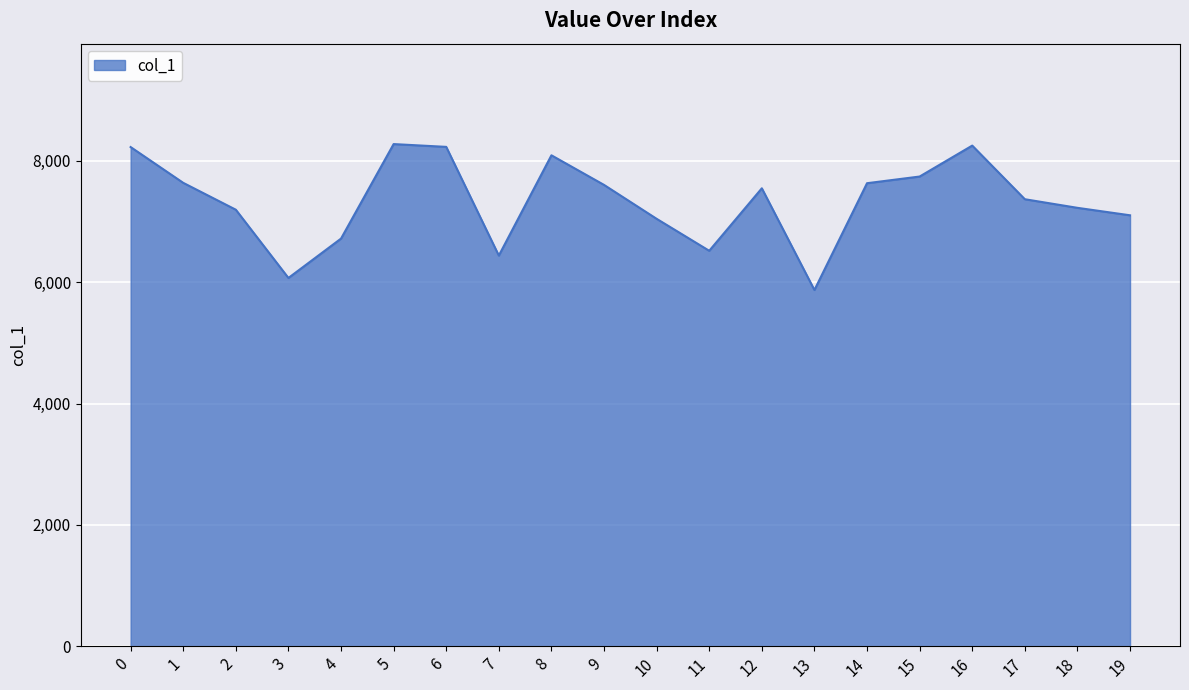

The chart shows a value of 8277 at 5. True or false?

True